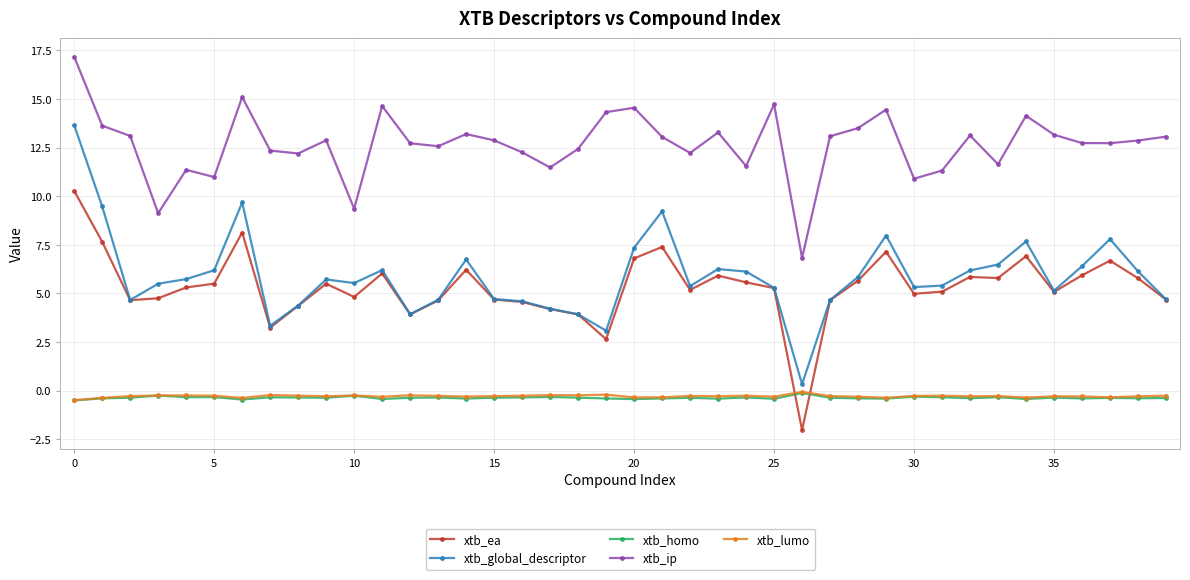

How many times do xtb_ea and xtb_homo cross each other?

2